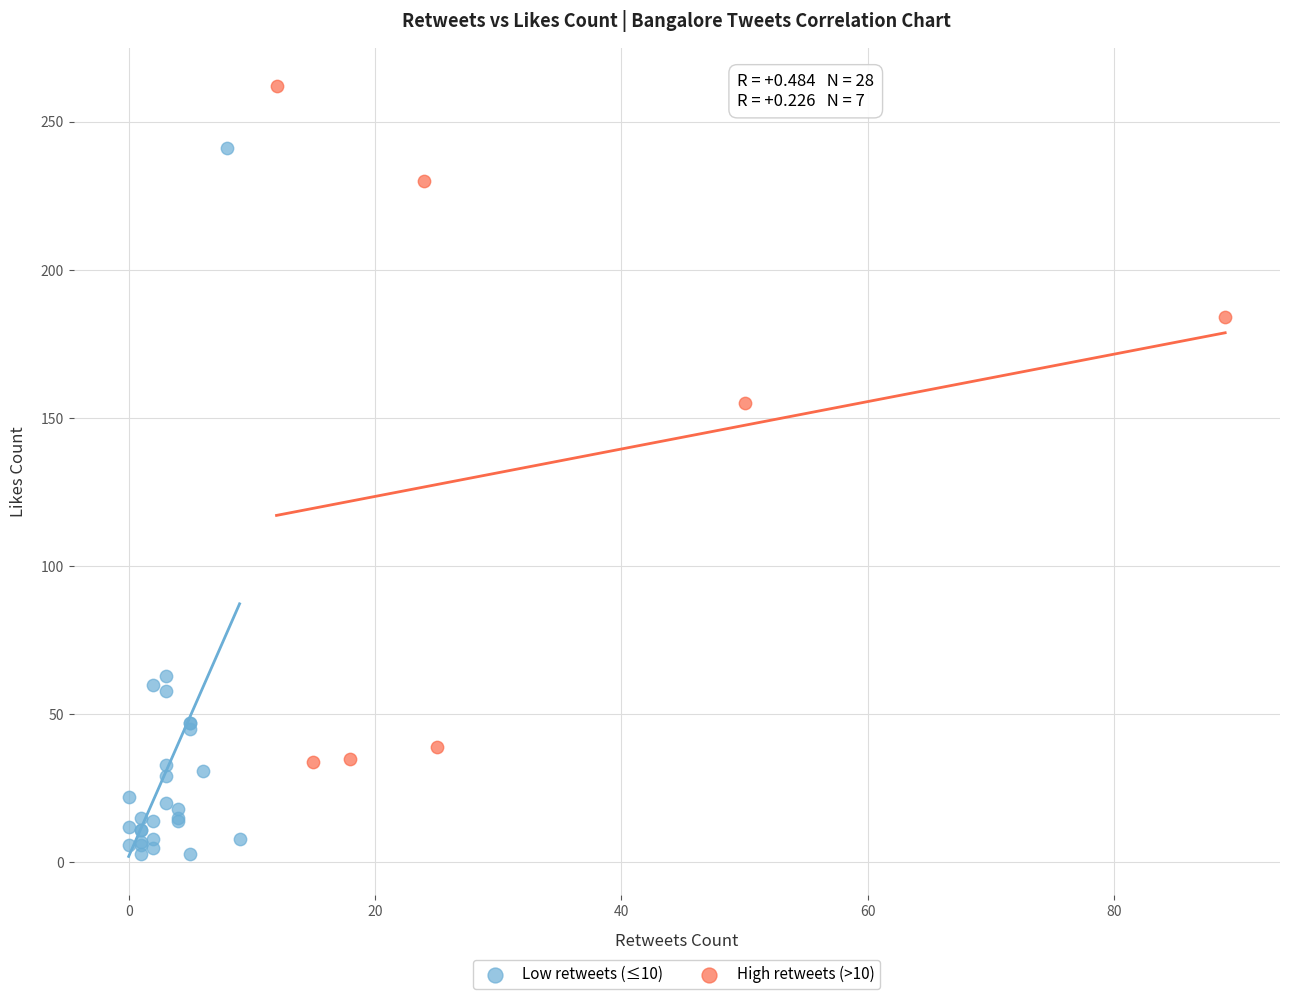

Which series contains the lowest Y value?

Low retweets (≤10)